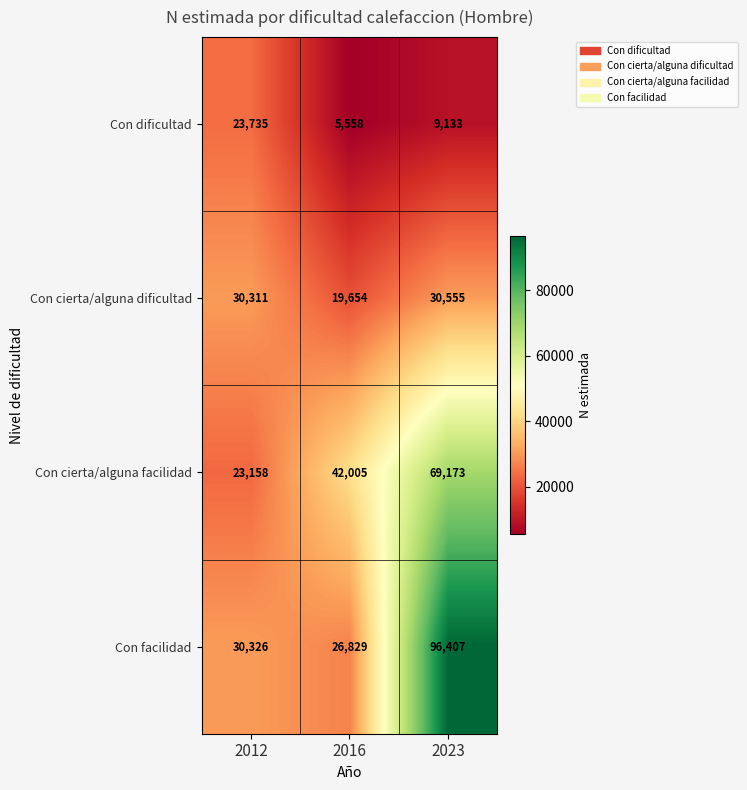

Between 2012 and 2023, which series saw the biggest shift?

Con facilidad